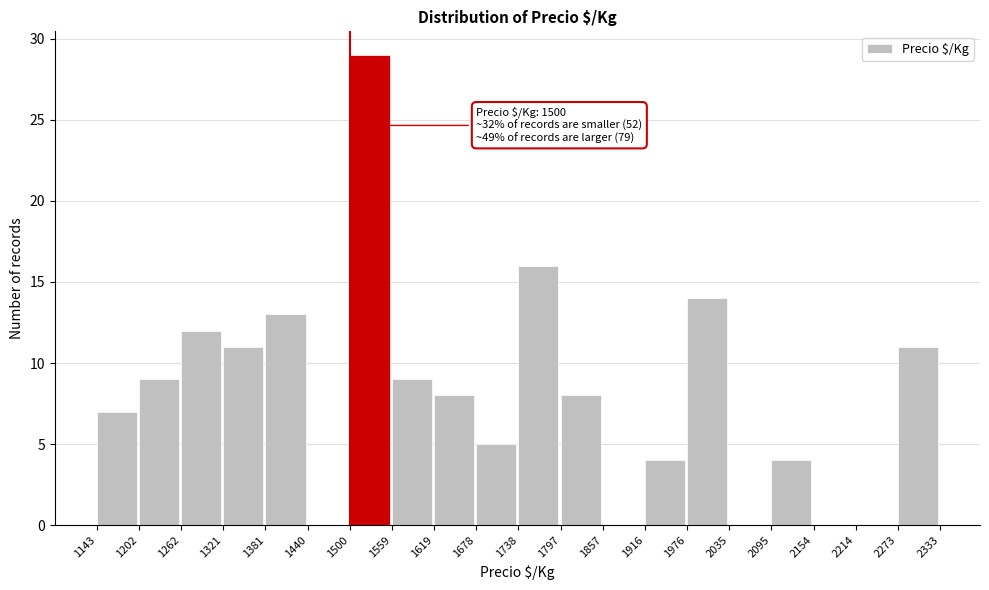

Over which range of the x-axis is the bar tallest?

1500 to 1559